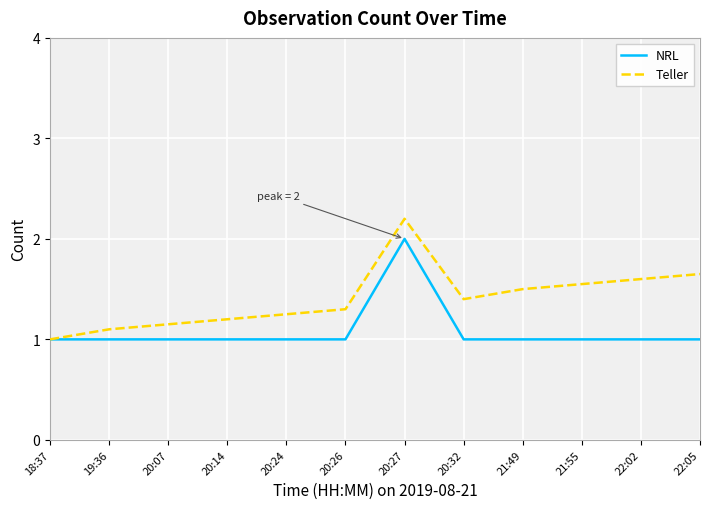

List the labels in order of Teller value, largest first.

20:27, 22:05, 22:02, 21:55, 21:49, 20:32, 20:26, 20:24, 20:14, 20:07, 19:36, 18:37